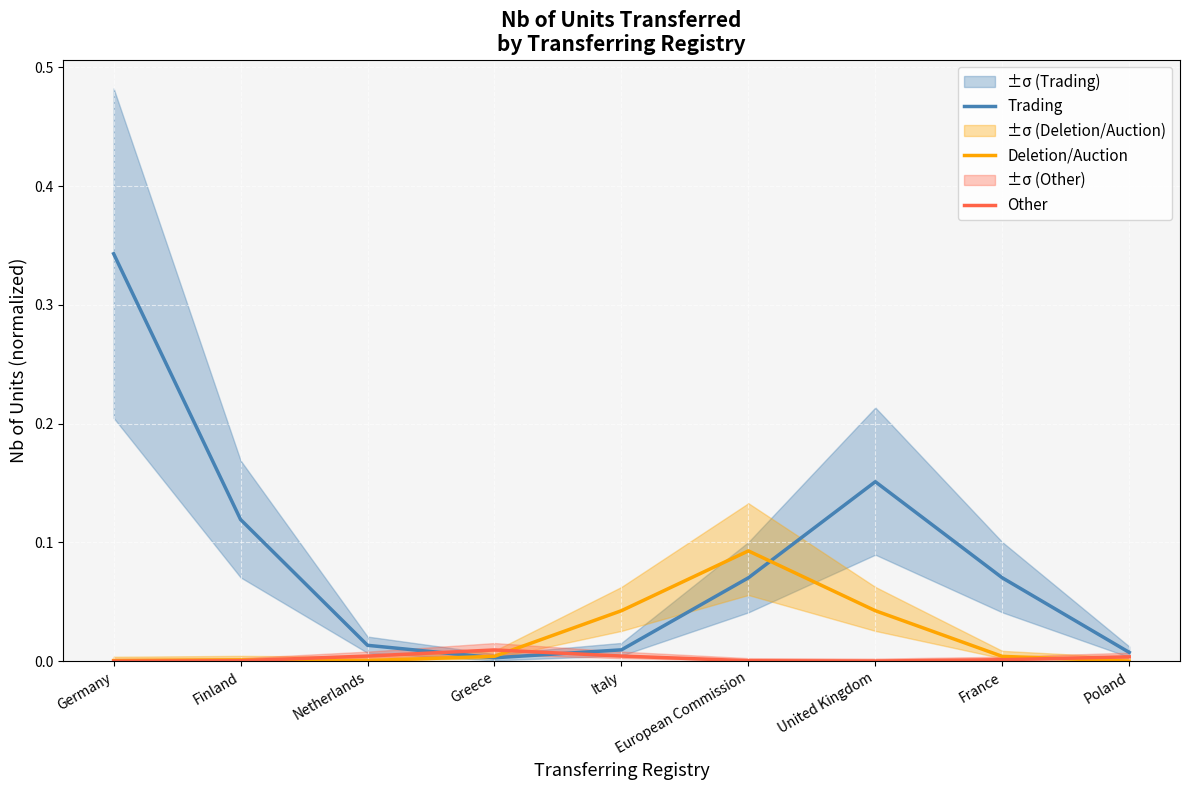

At which label is Trading closest to 0?

Greece